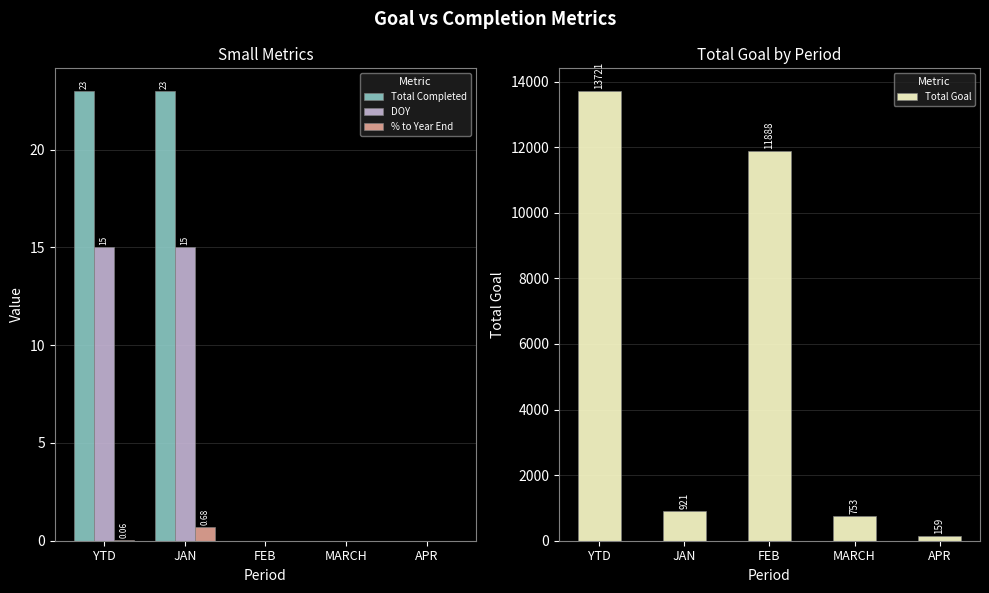

Which category has the highest value in the Total Completed series?

YTD